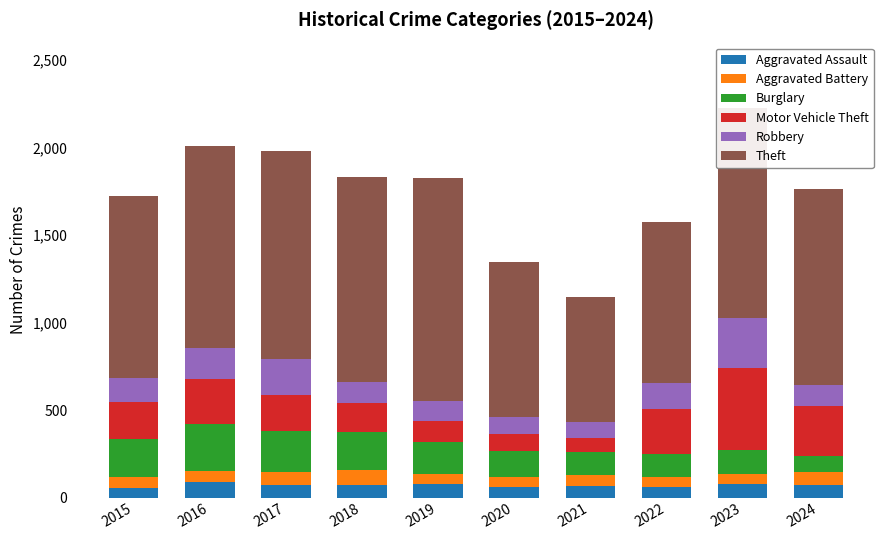

What is the minimum value for Aggravated Assault?

56